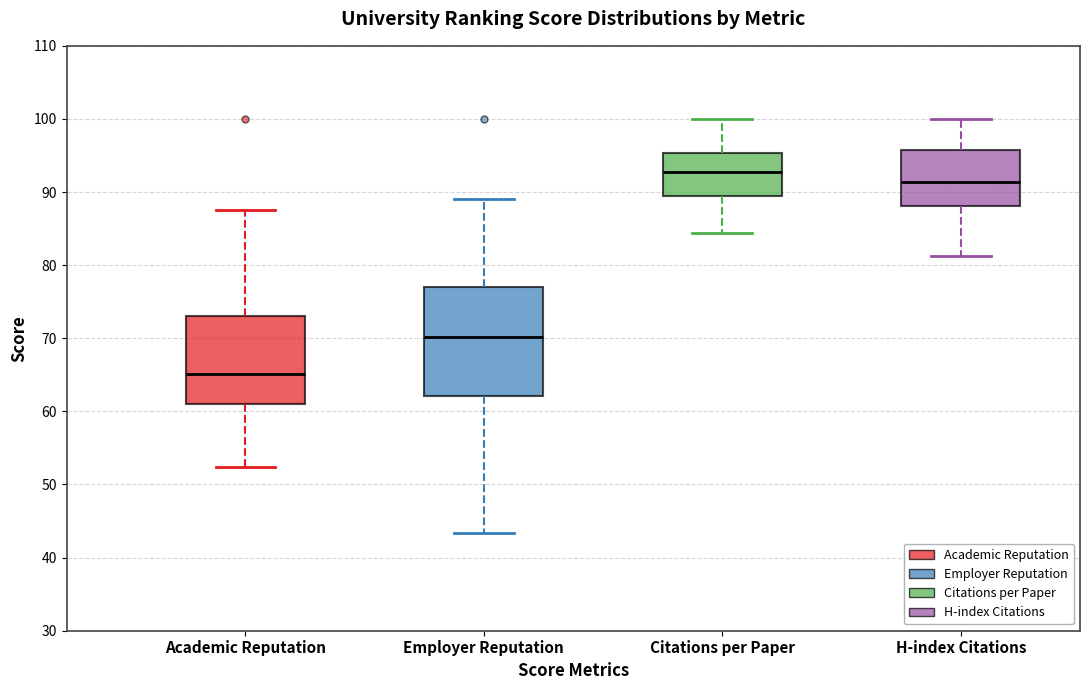

Where is the upper edge of the box for H-index Citations on the y-axis? The values are not printed on the chart, so give them approximately, as read against the axis.

96